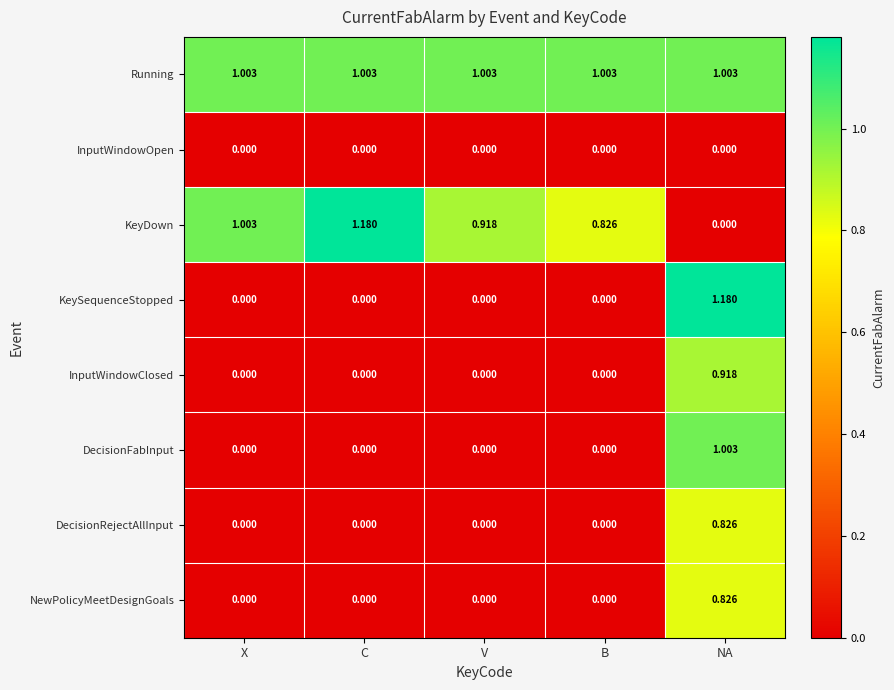

Which series changed the most between V and B?

KeyDown